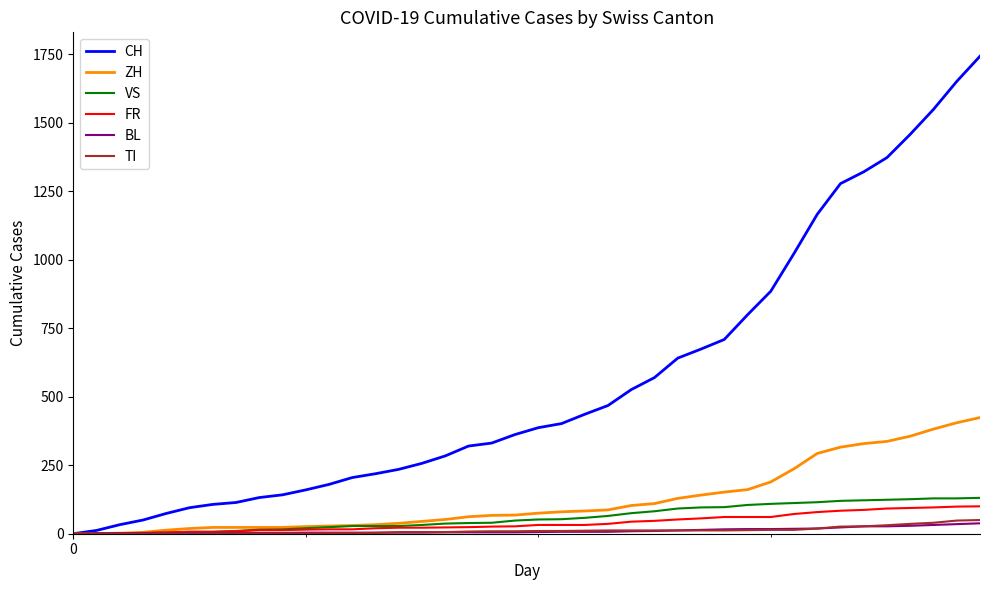

Which series has the widest spread of values?

CH